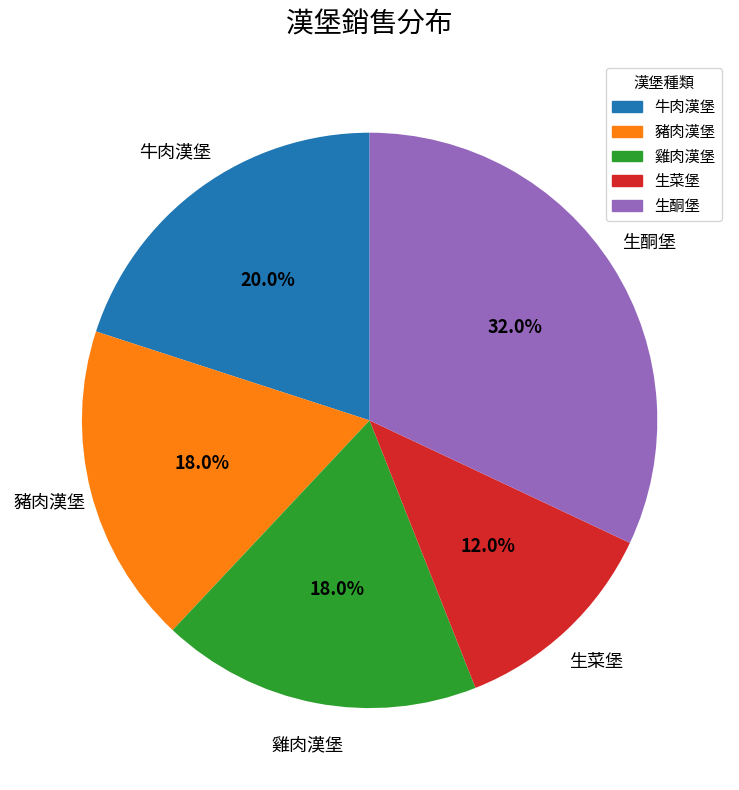

What is the largest slice in the pie chart?

生酮堡